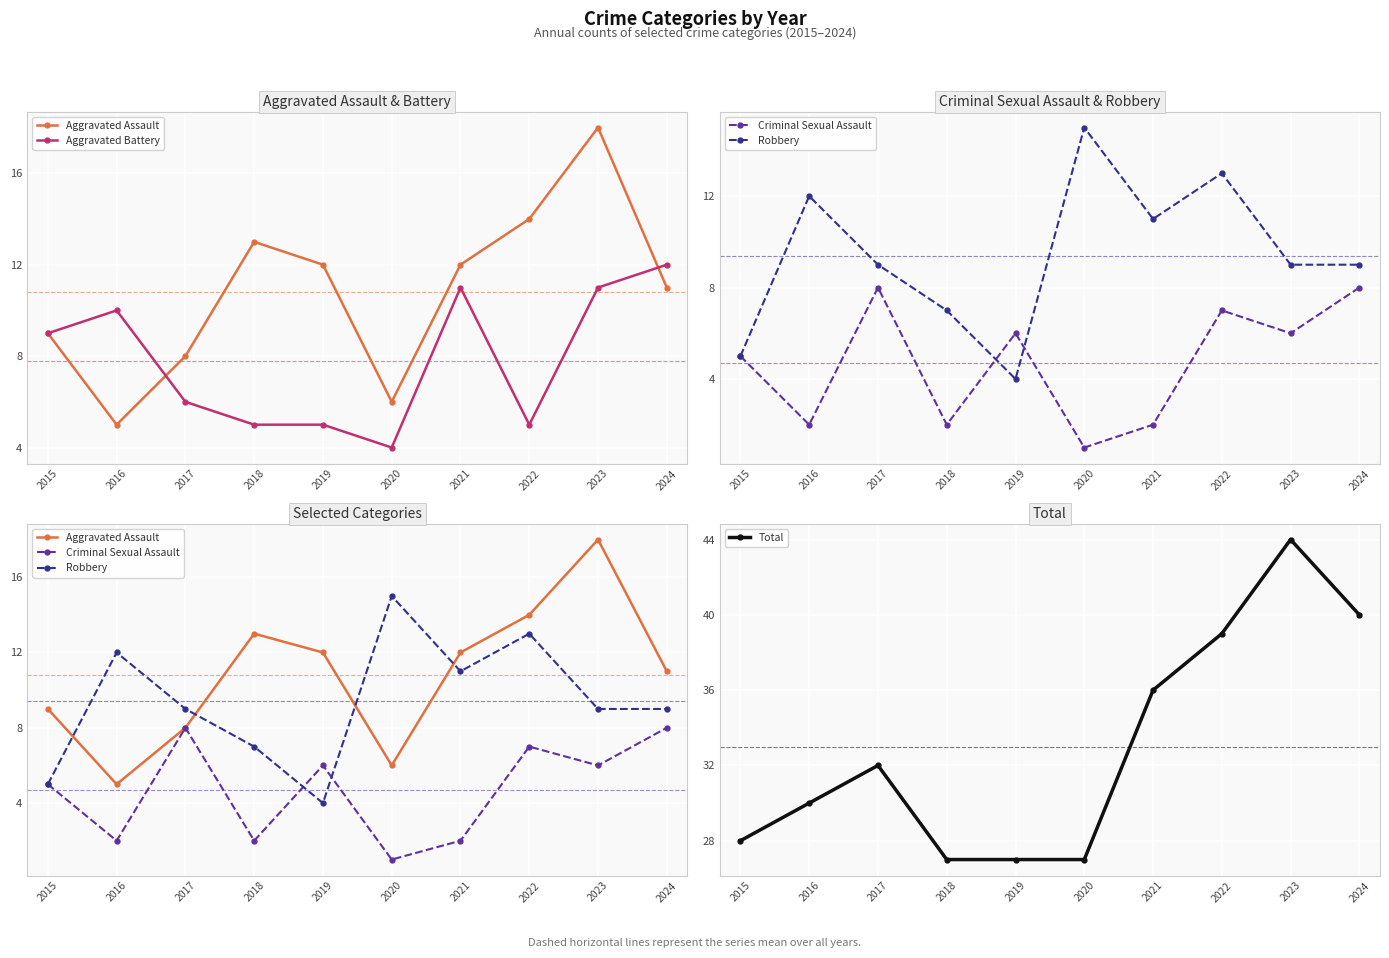

What is the lowest value of the Aggravated Battery series?

4